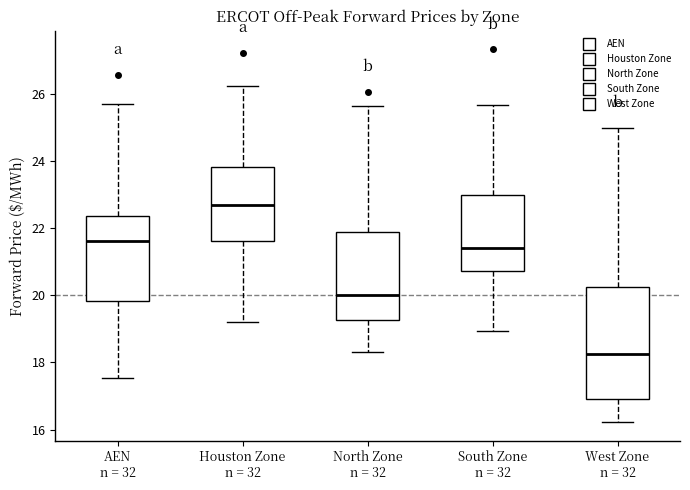

Reading left to right, read every box against the y-axis: the position of its median line, the range the box covers, and the ends of its whiskers. The values are not printed on the chart, so give them approximately, as read against the axis.

AEN n = 32: median 21.6, box 19.8 to 22.4, whiskers 17.6 to 25.6
Houston Zone n = 32: median 22.8, box 21.6 to 23.8, whiskers 19.2 to 26.2
North Zone n = 32: median 20.0, box 19.2 to 21.8, whiskers 18.4 to 25.6
South Zone n = 32: median 21.4, box 20.8 to 23.0, whiskers 19.0 to 25.6
West Zone n = 32: median 18.2, box 17.0 to 20.2, whiskers 16.2 to 25.0